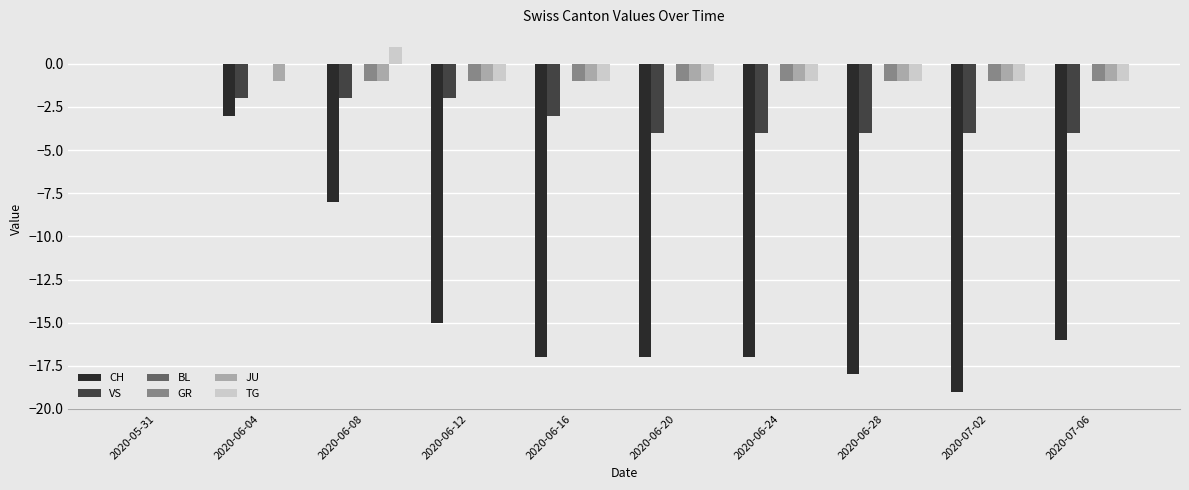

What is the sum of all GR values?

-8